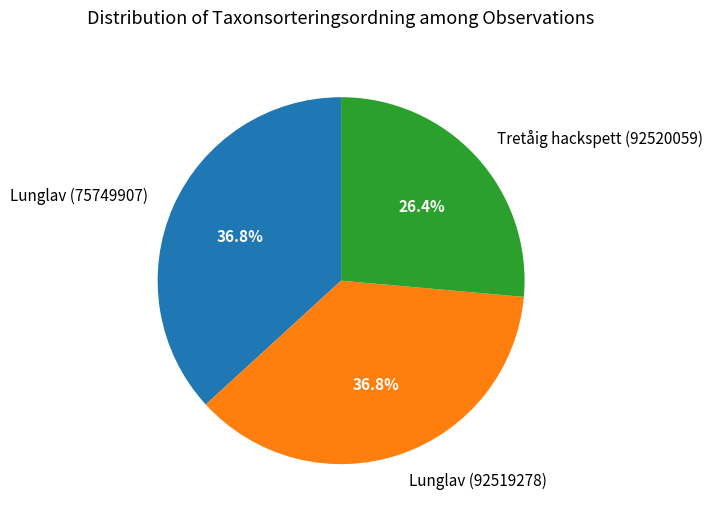

The Lunglav (75749907) slice represents 45% of the pie. True or false?

False